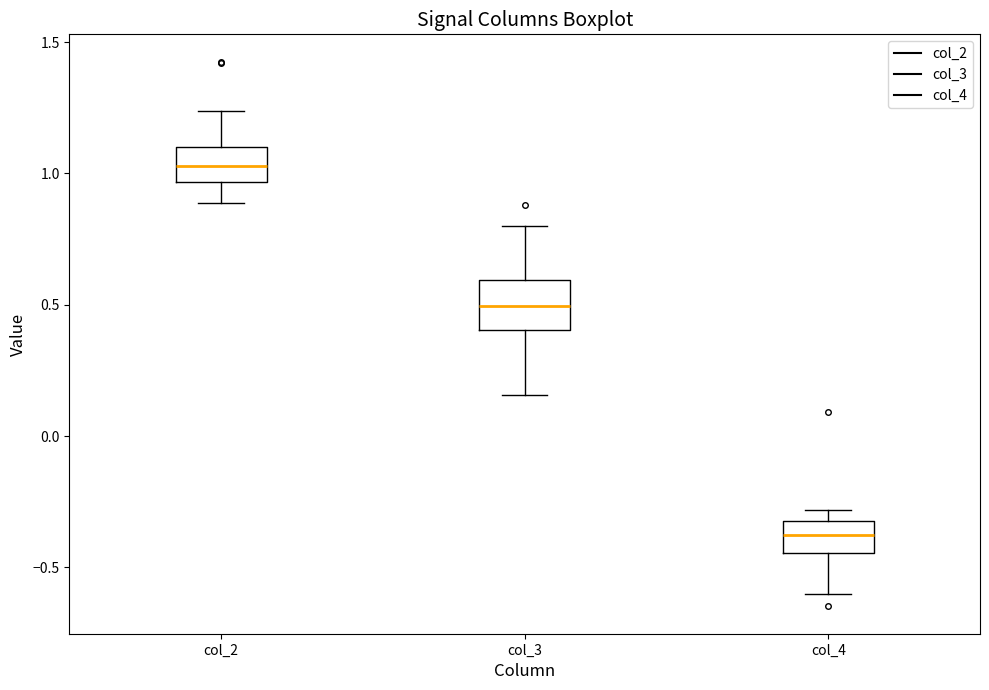

Reading left to right, read every box against the y-axis: the position of its median line, the range the box covers, and the ends of its whiskers. The values are not printed on the chart, so give them approximately, as read against the axis.

col_2: median 1.05, box 0.95 to 1.10, whiskers 0.90 to 1.25
col_3: median 0.50, box 0.40 to 0.60, whiskers 0.15 to 0.80
col_4: median -0.40, box -0.45 to -0.30, whiskers -0.60 to -0.30 (just above the box's upper edge)